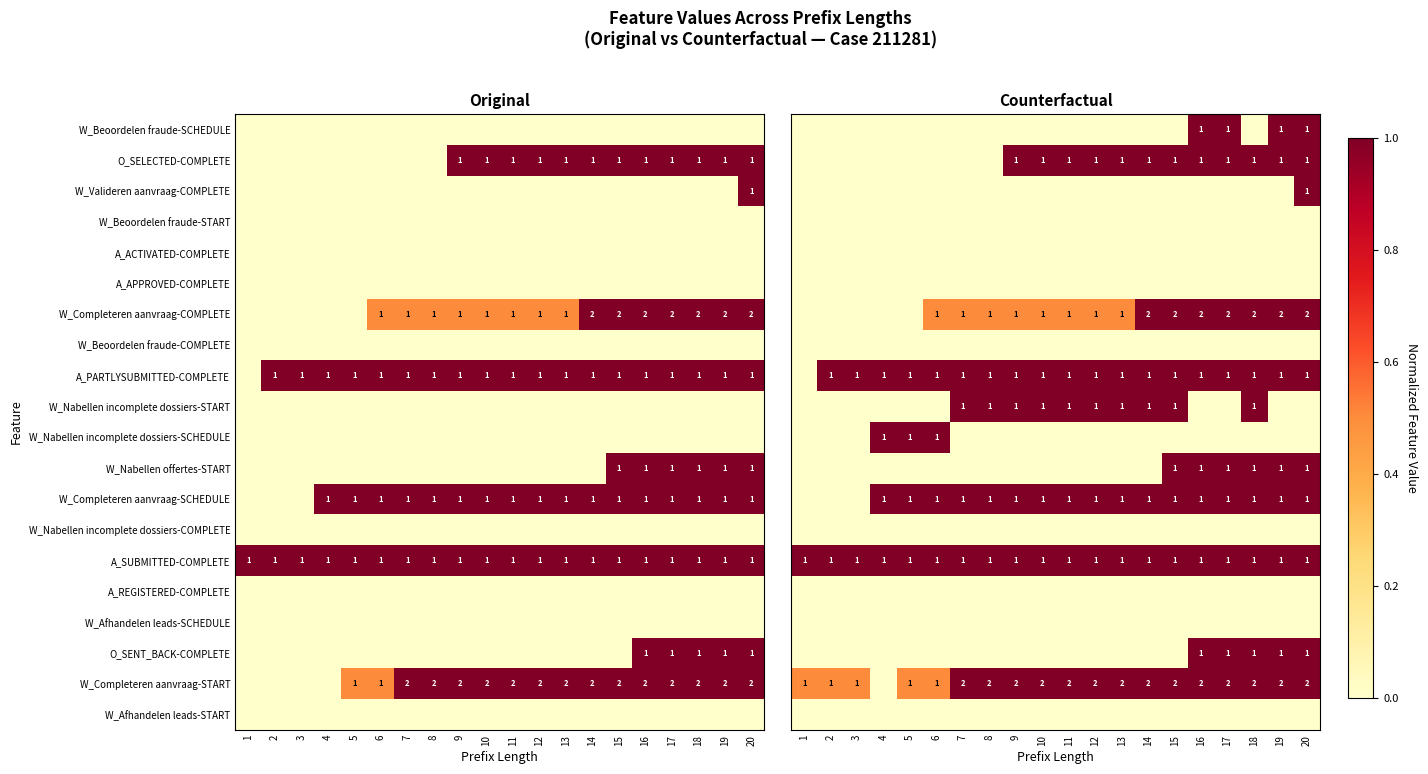

The W_Completeren aanvraag-SCHEDULE series shows 1 at 9. True or false?

True